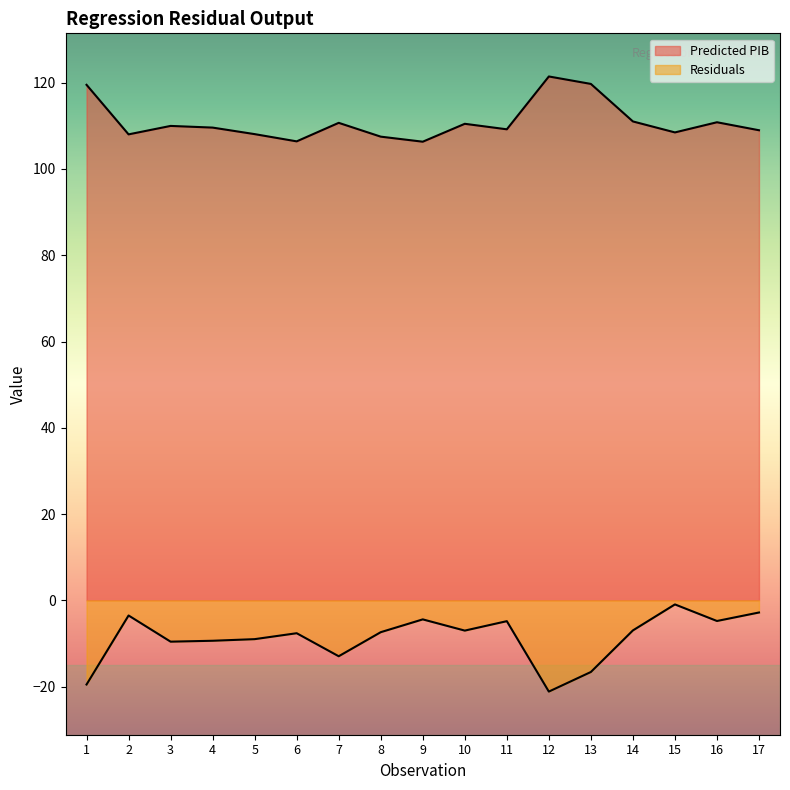

What are all the series names shown in the legend?

Predicted PIB, Residuals